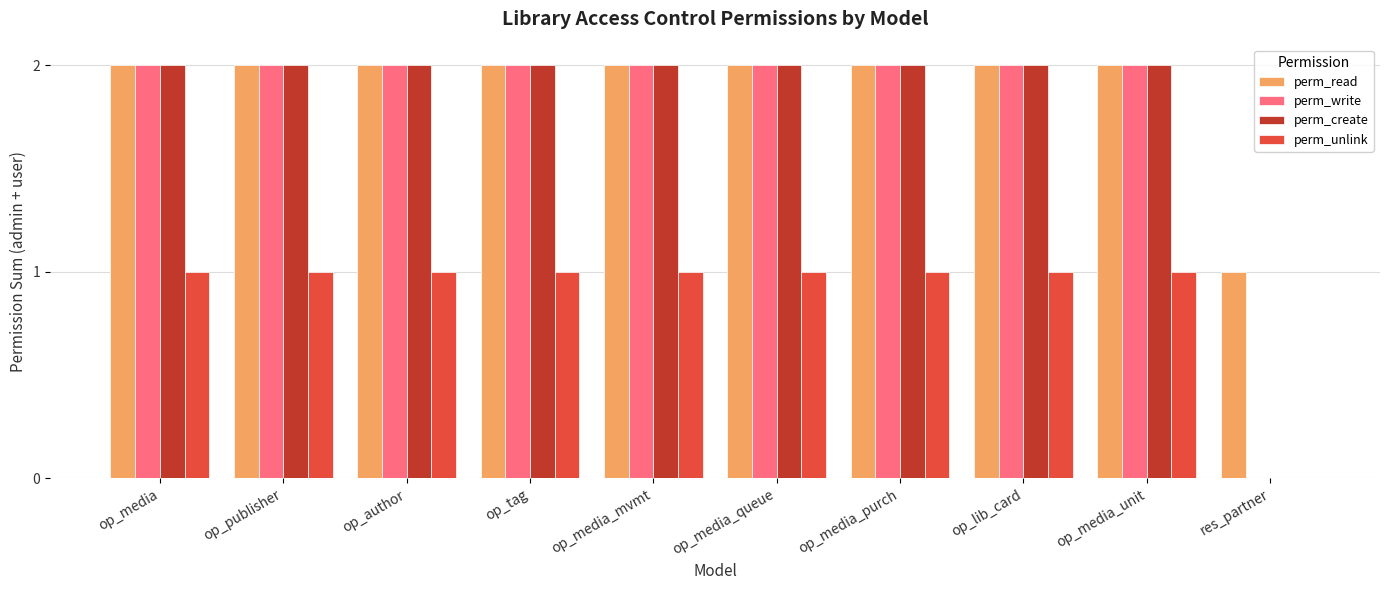

Which series has the largest total across all categories?

perm_read